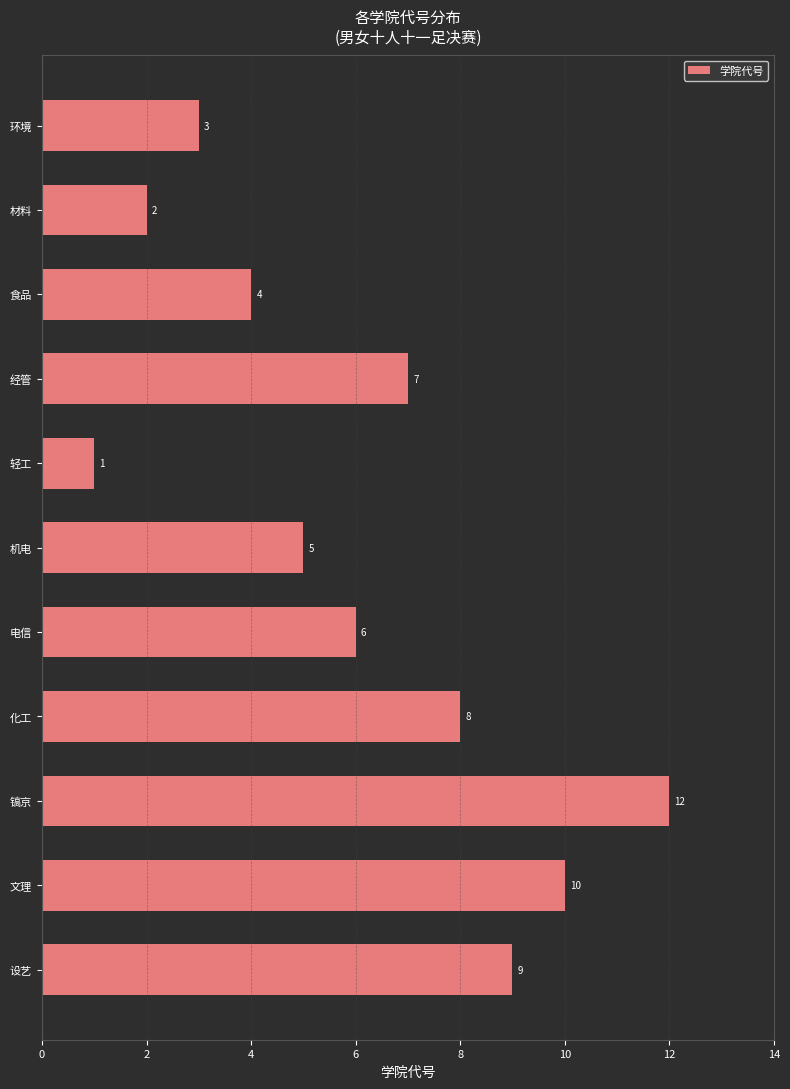

Count the number of data series in this chart.

1